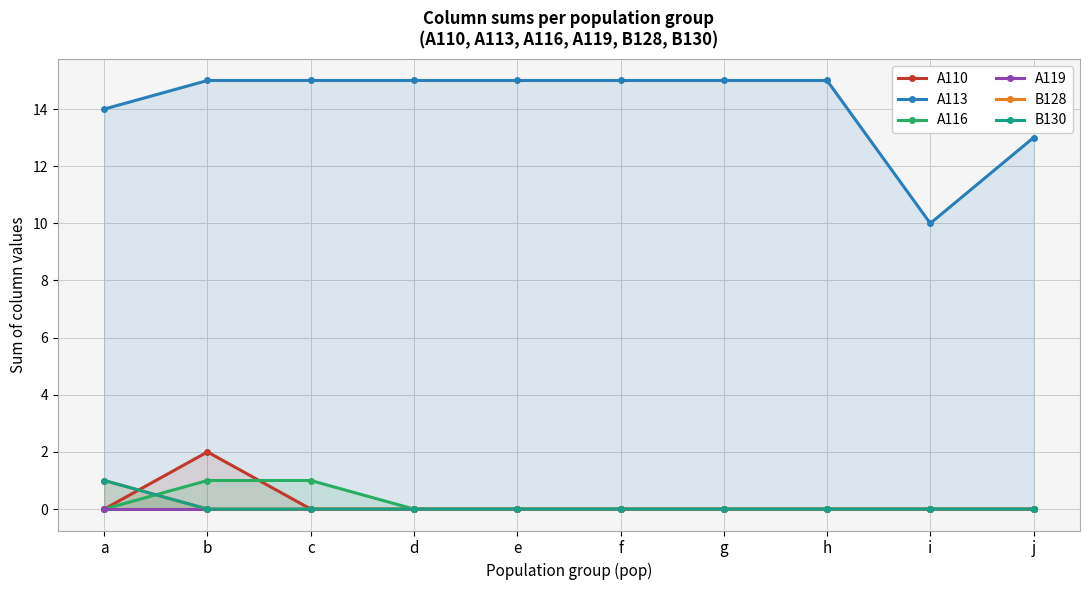

How many interior local peaks does the A110 series have?

1